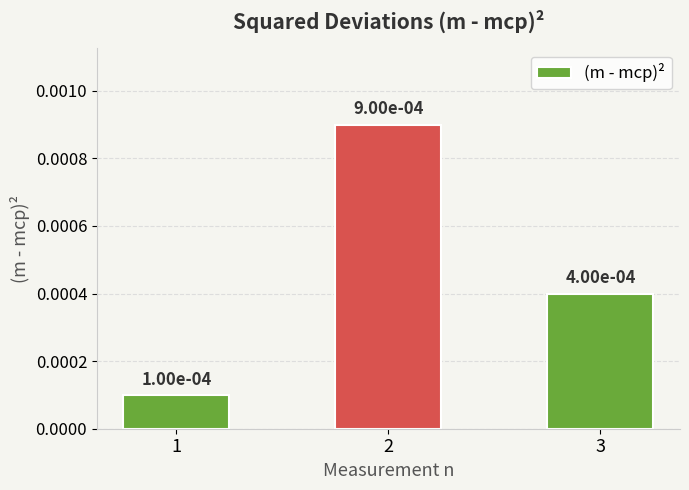

How many values are between 0 and 1?

3